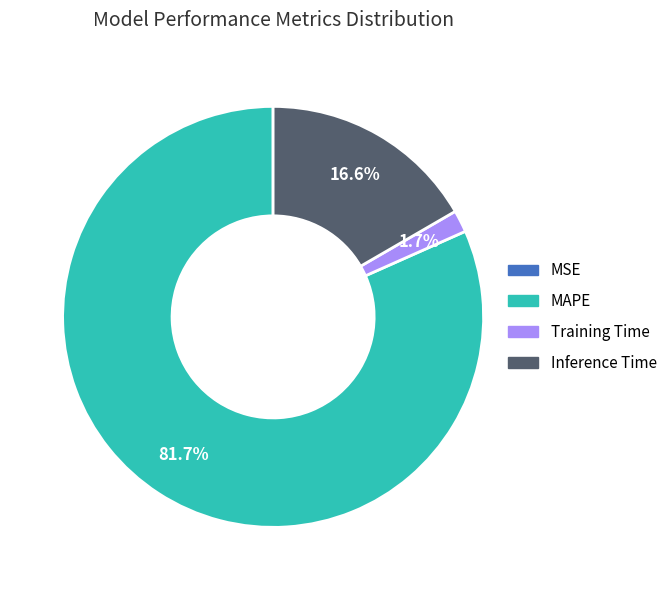

Which slice is the largest?

MAPE